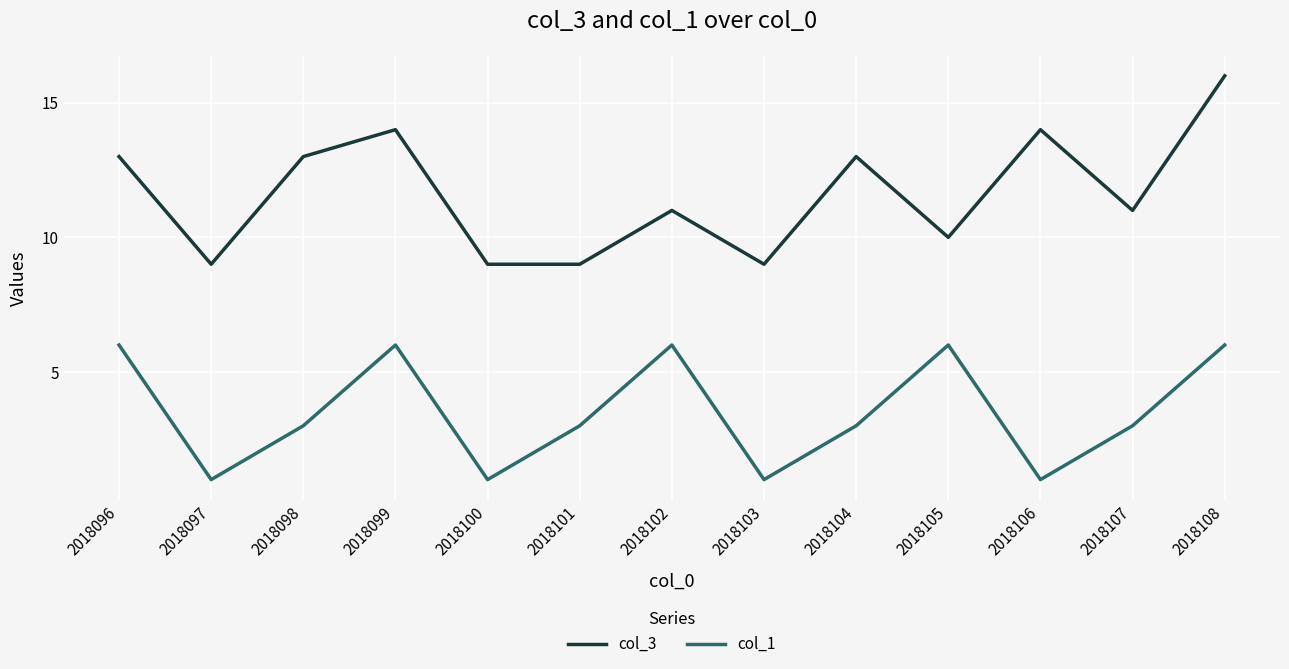

At 2018098, list the series in order from smallest to largest.

col_1, col_3